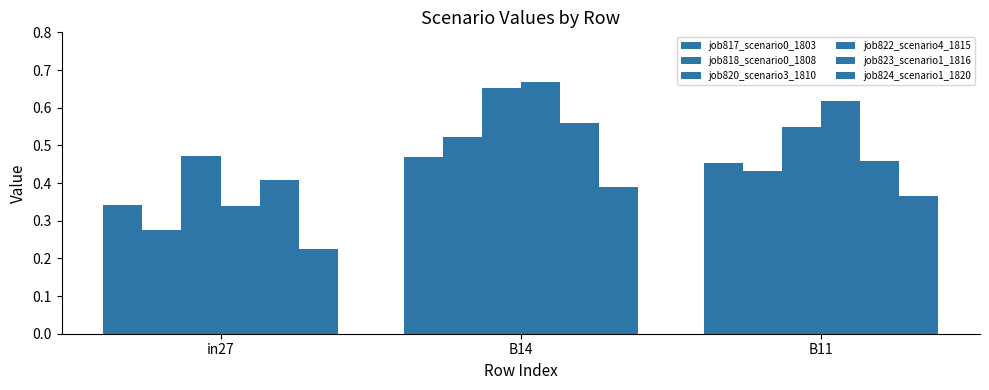

How many groups of bars are there?

3